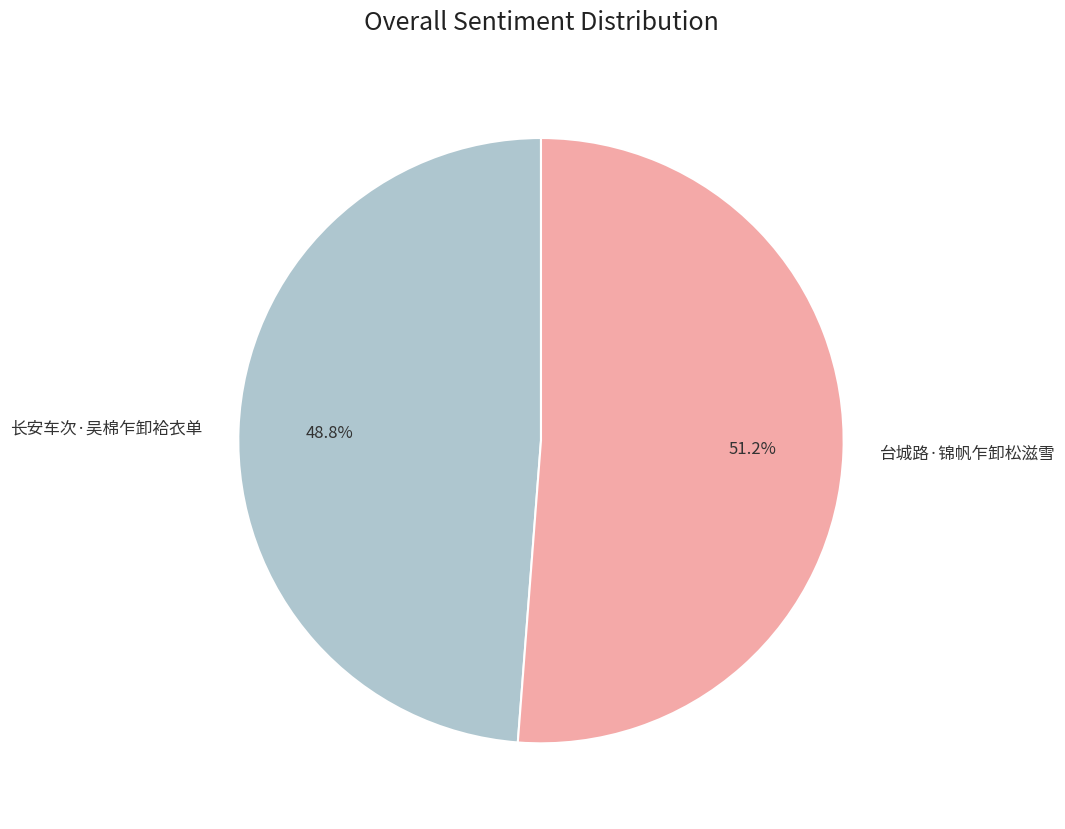

Is the sum of 长安车次·吴棉乍卸袷衣单 and 台城路·锦帆乍卸松滋雪 greater than half?

Yes